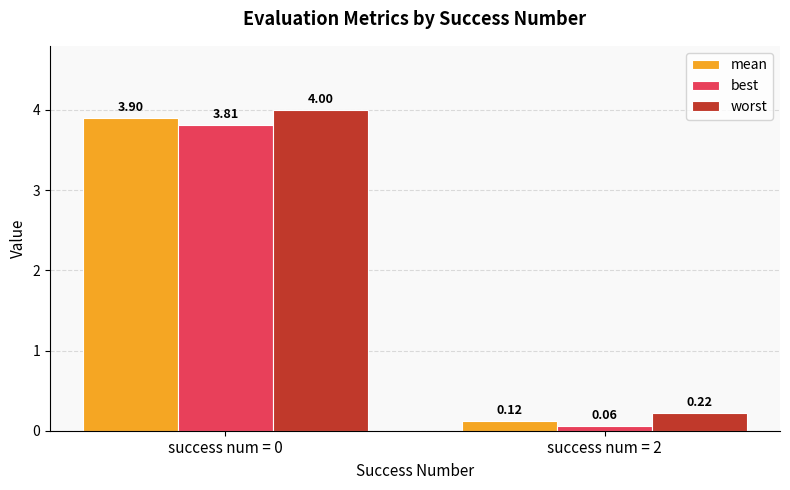

What is the average value of the worst series?

2.1